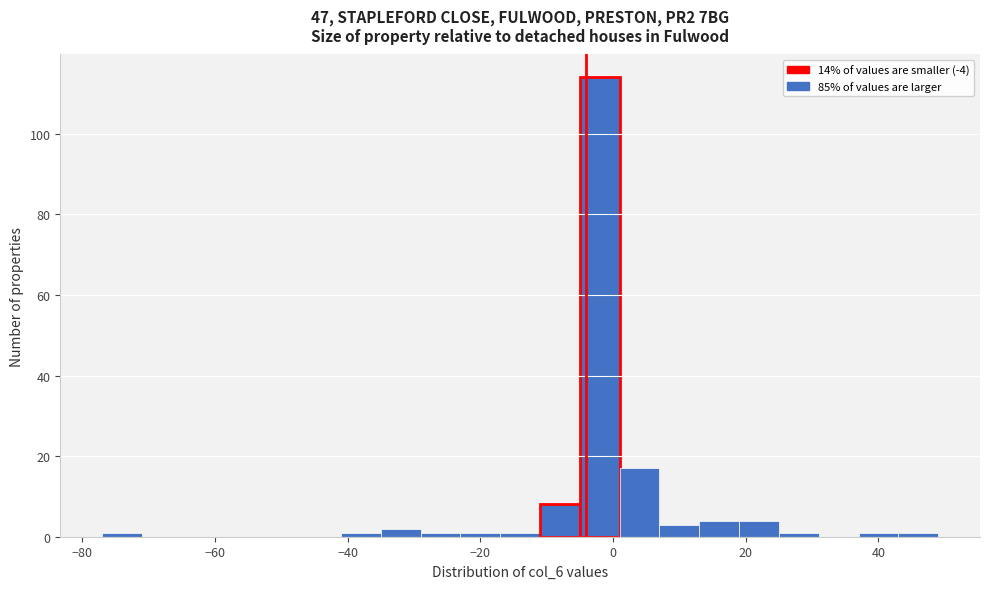

Around what value on the x-axis is the tallest bar? Give the approximate position of its centre, as read against the axis.

-2